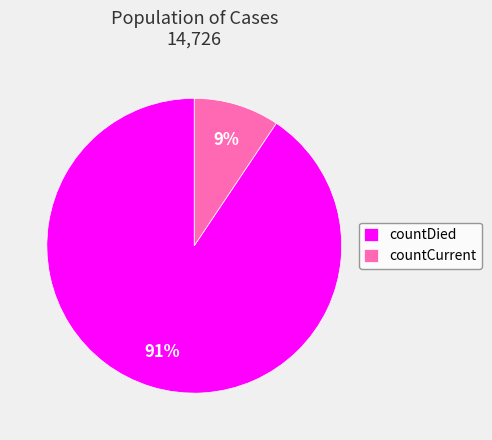

How many segments does this pie chart have?

2